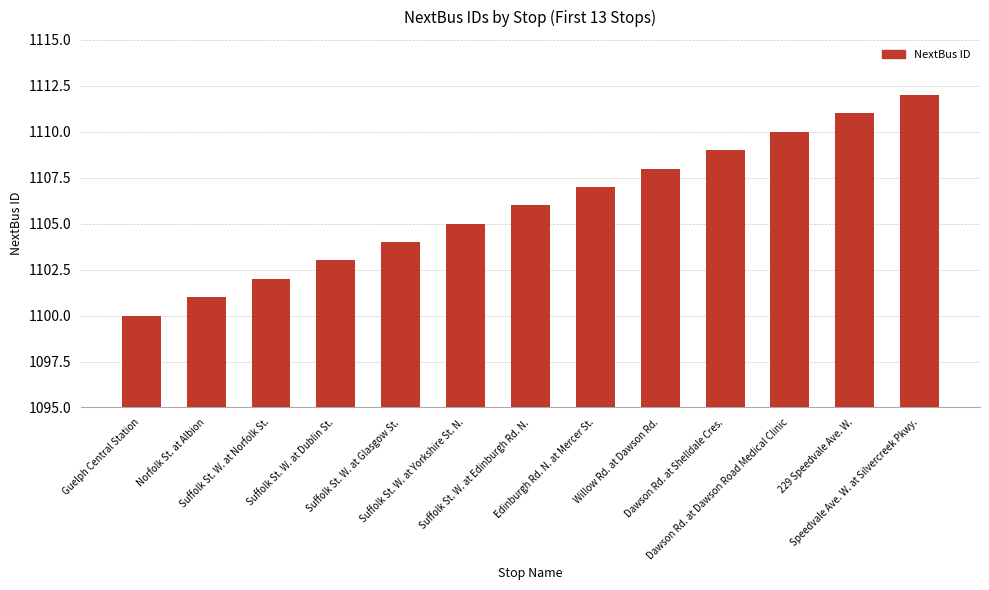

What is the average value?

1106